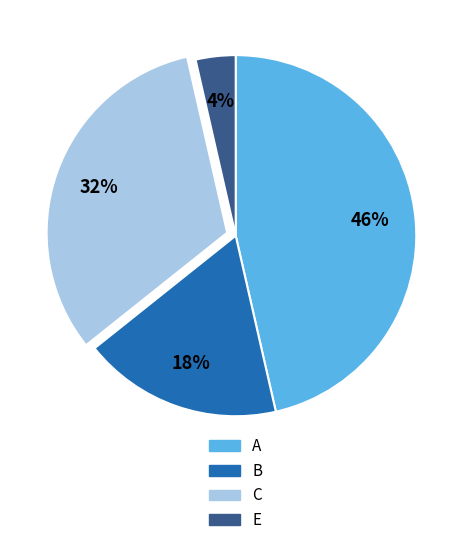

To the nearest percent, what portion does B represent?

18%